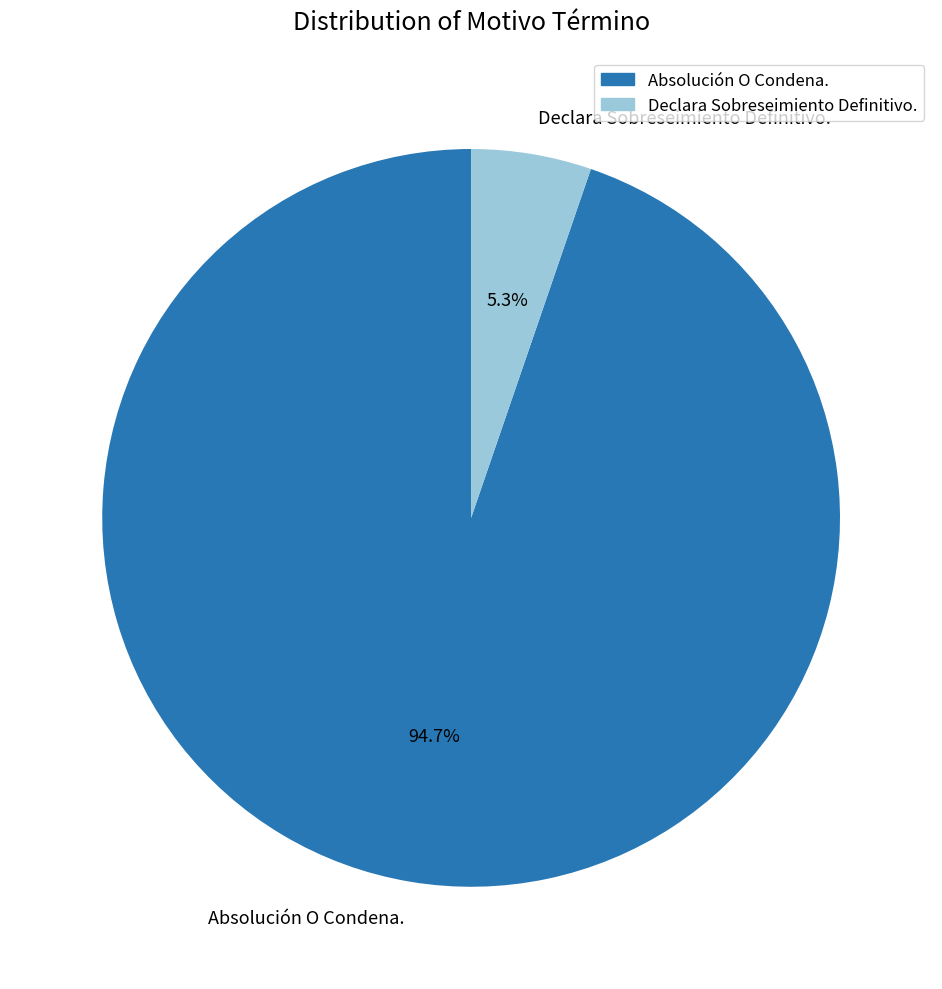

Which has a higher value, Absolución O Condena. or Declara Sobreseimiento Definitivo.?

Absolución O Condena.